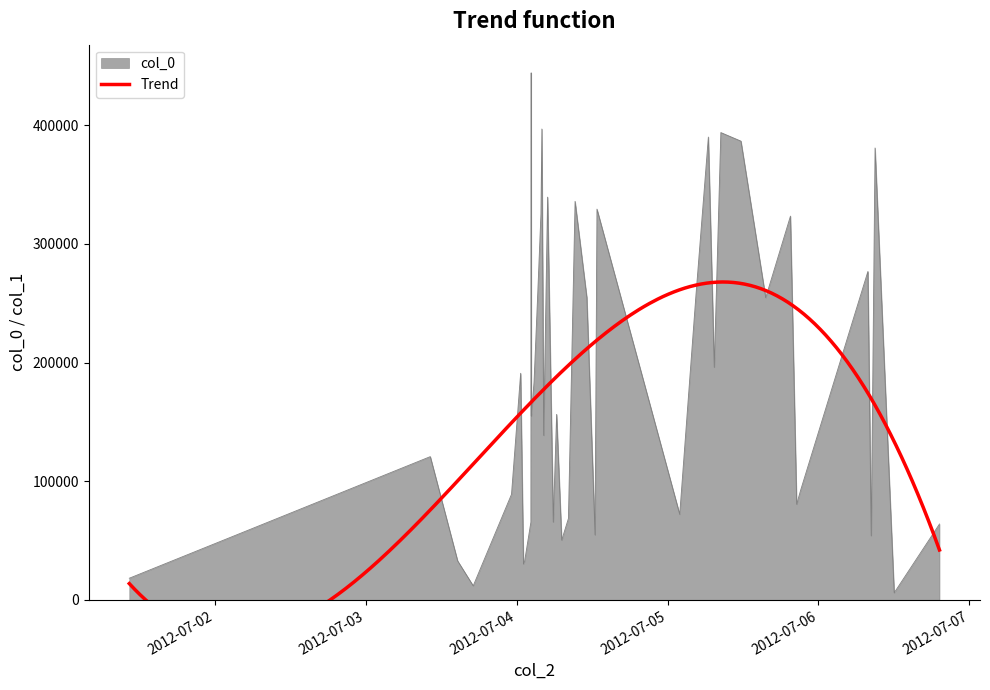

What is the difference between the maximum and second lowest values in the col_0 series?

432162